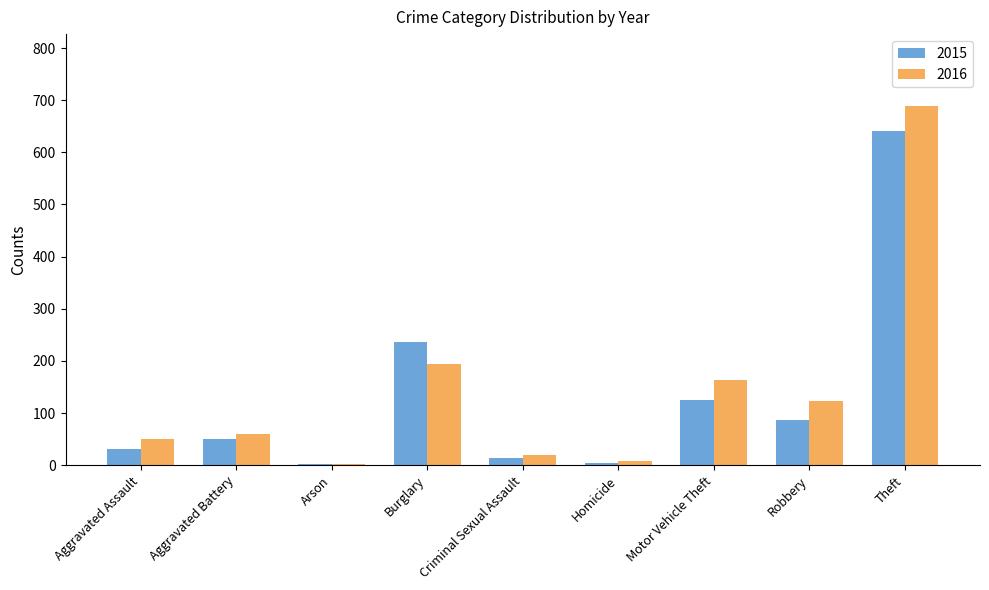

At which label does 2015 reach its peak?

Theft